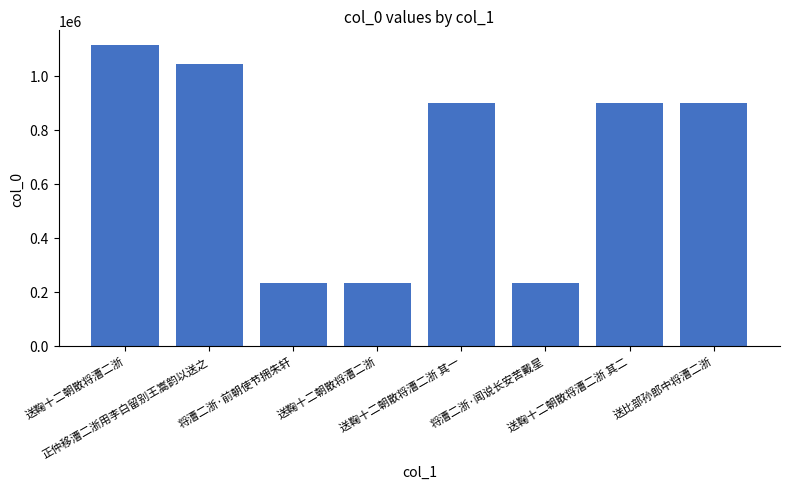

What is the ratio of the value at 正仲移漕二浙用李白留别王嵩韵以送之 to the value at 送鞠十二朝散将漕二浙 其一?

1.2